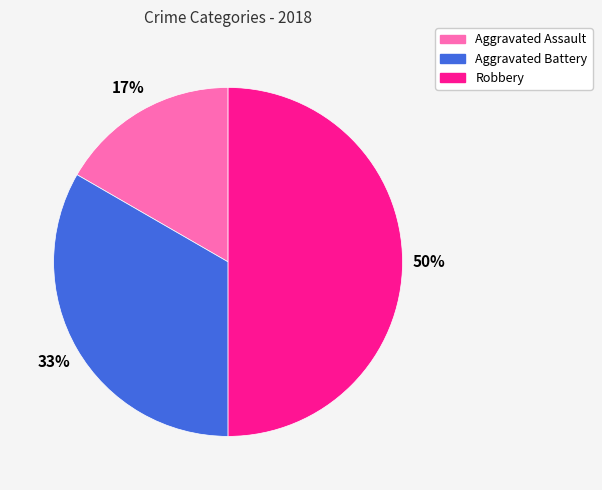

Is it true that Robbery is 50% of the pie?

True